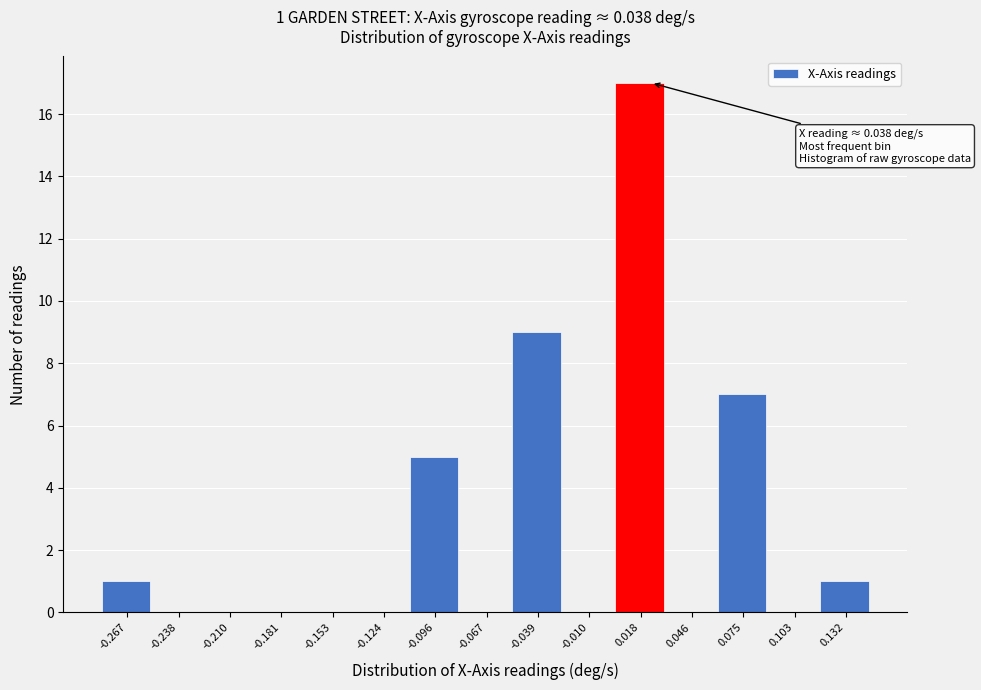

Reading left to right, list all the values displayed in this chart.

-0.267=1	-0.238=0	-0.210=0	-0.181=0	-0.153=0	-0.124=0	-0.096=5	-0.067=0	-0.039=9	-0.010=0	0.018=17	0.046=0	0.075=7	0.103=0	0.132=1